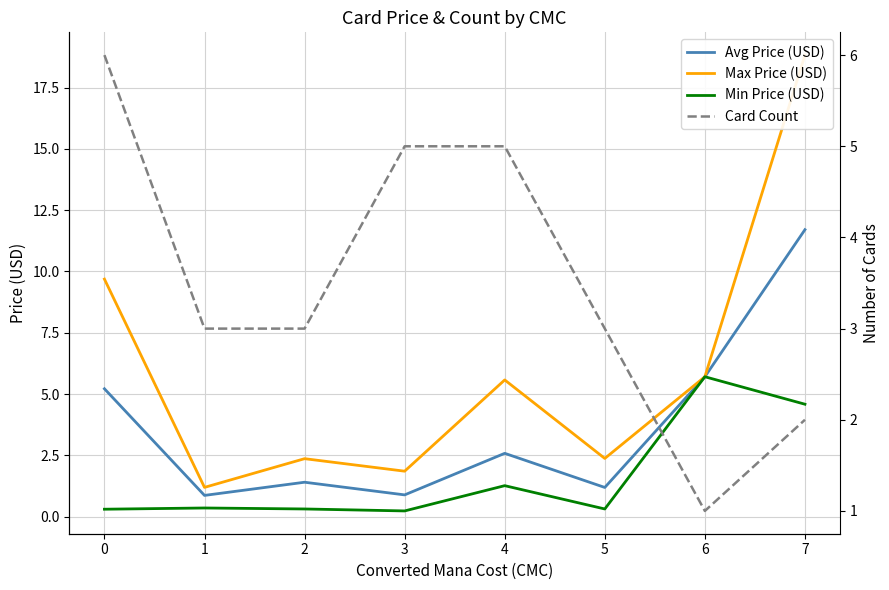

Is the value of Avg Price (USD) at 7 greater than the value of Max Price (USD) at 0?

Yes